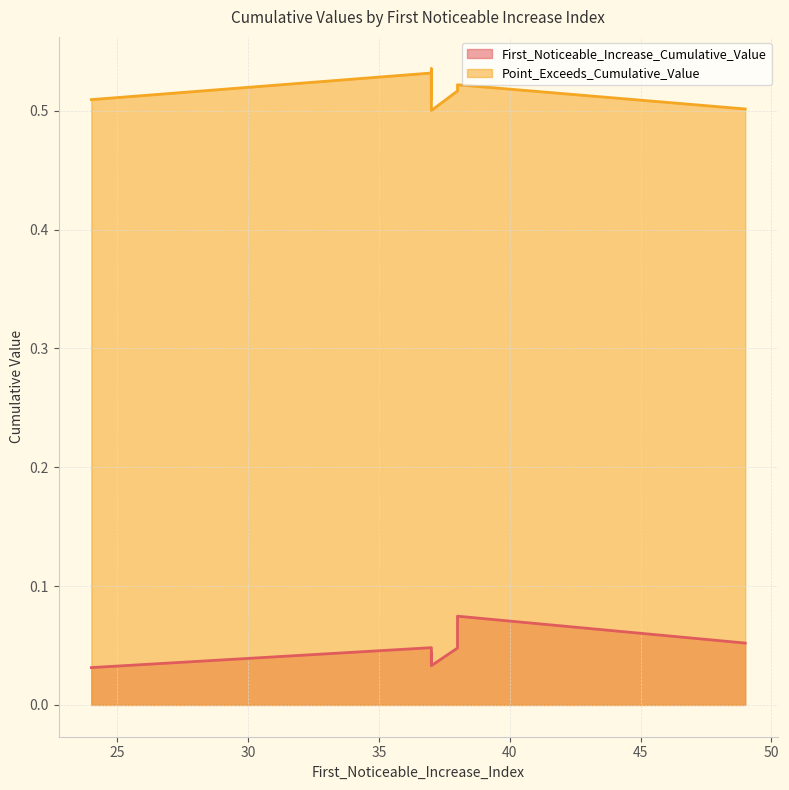

What is the label of the 10th point from the left?

37